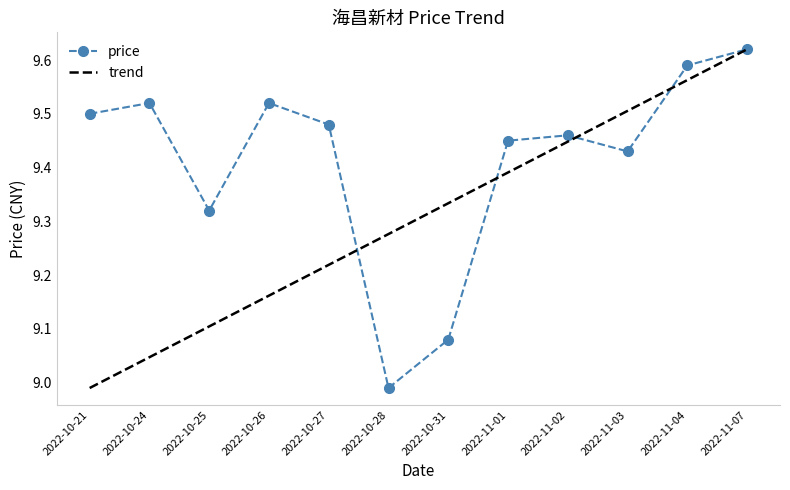

What is the average value?

9.4